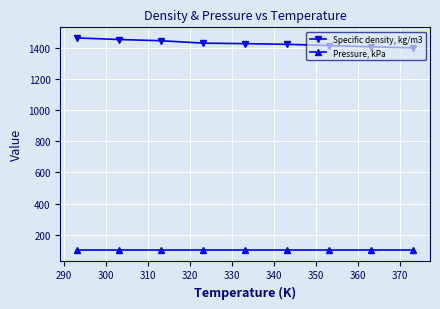

How many distinct data groups are displayed?

2